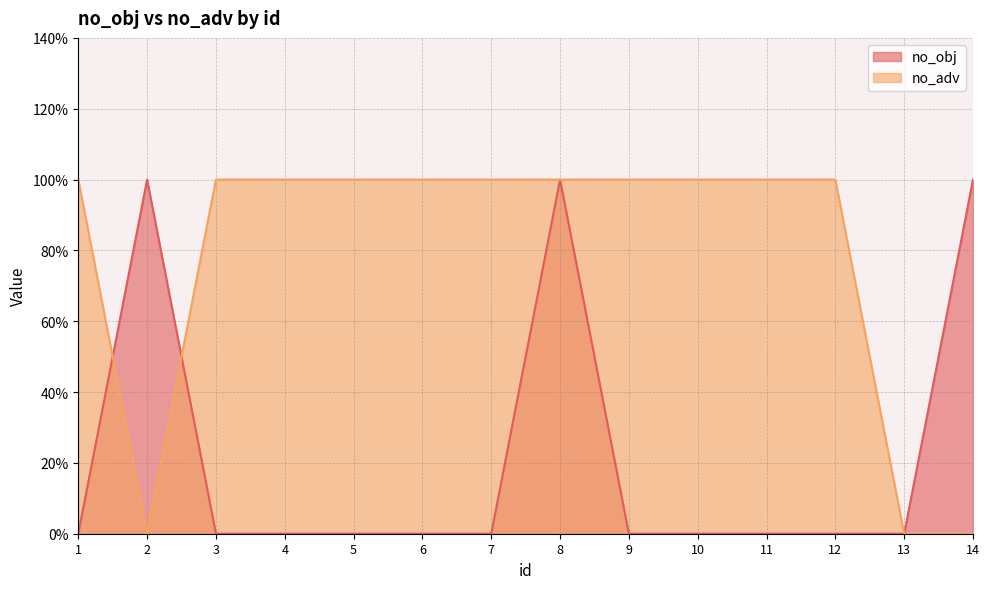

What is the sum of all no_obj values?

3